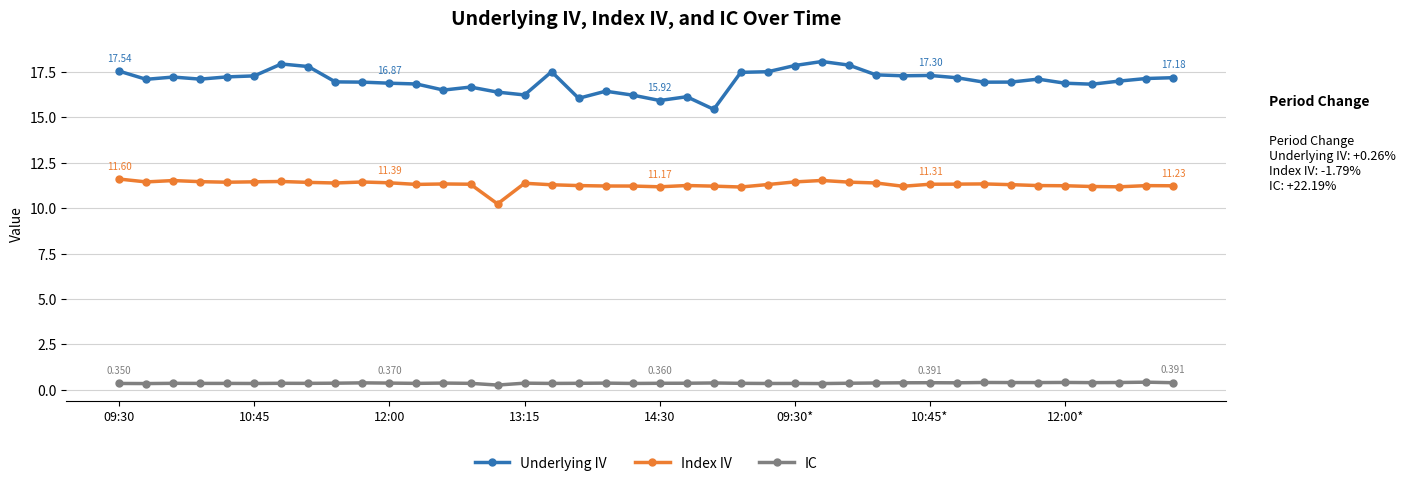

In IC, how many points are higher than both neighbors (excluding endpoints)?

12